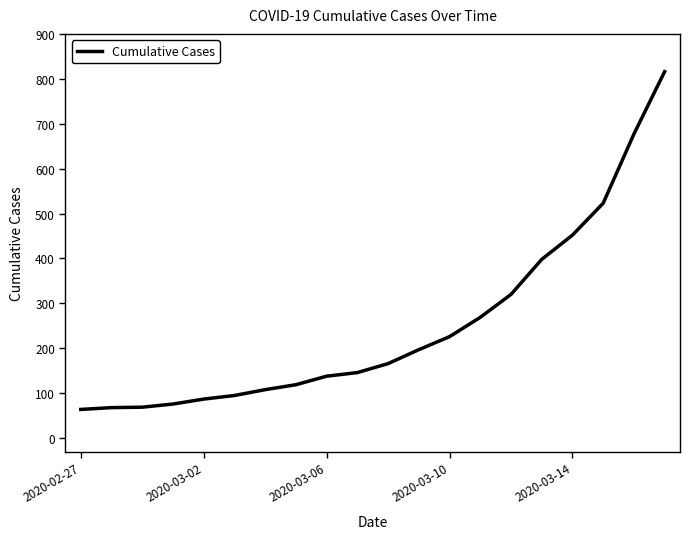

What is the greatest value displayed?

816